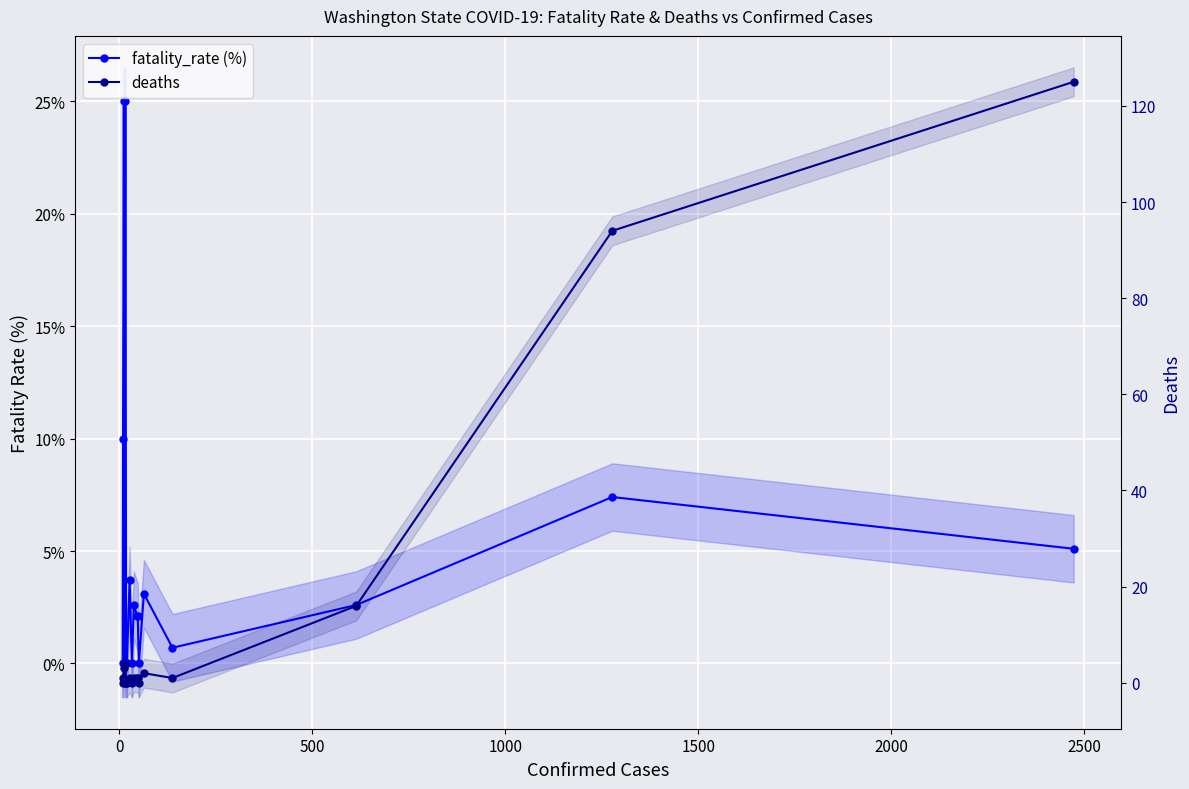

How many data points in deaths are less than 1?

6